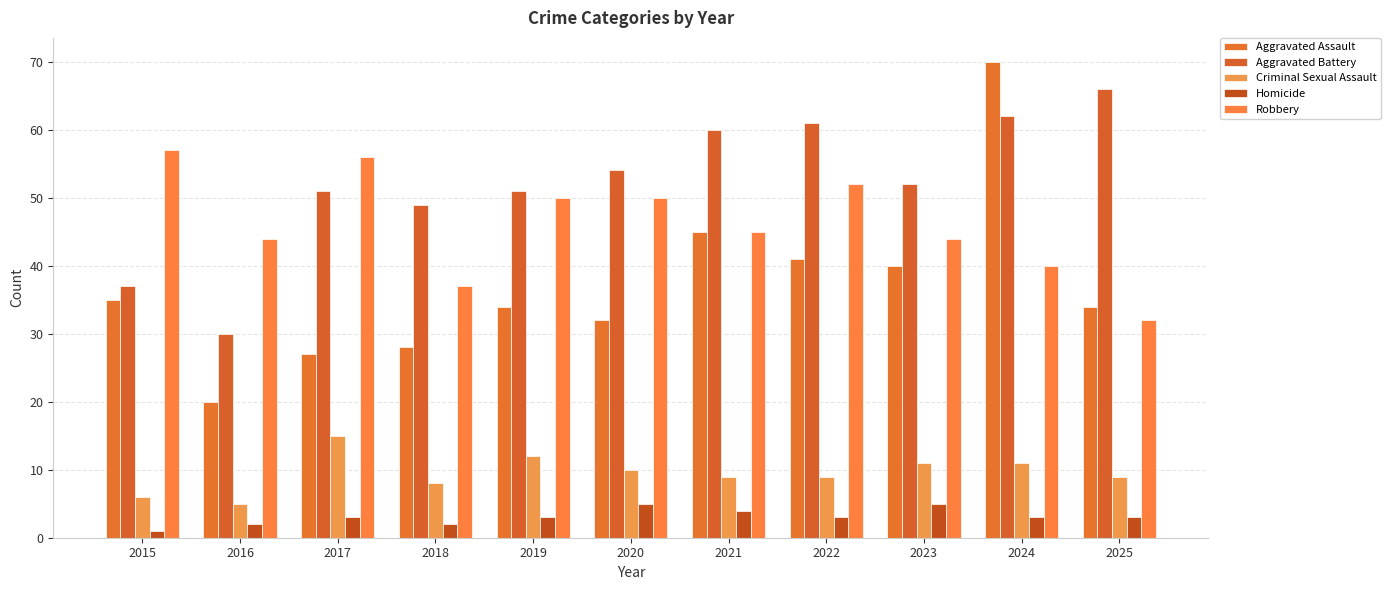

What is the value of the Aggravated Battery bar at the 3rd from the left?

51